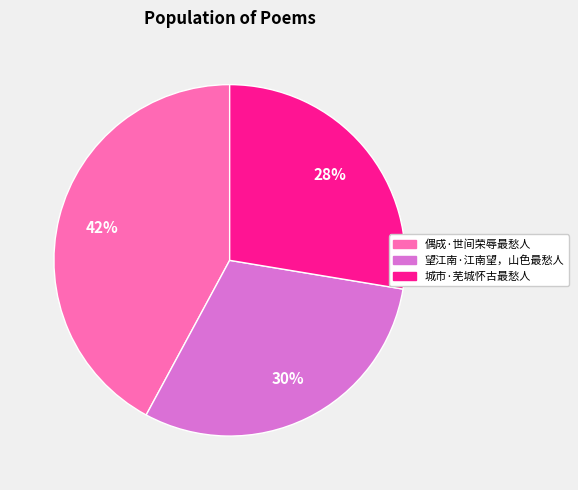

To the nearest percent, what percentage of the pie is 偶成·世间荣辱最愁人?

42%